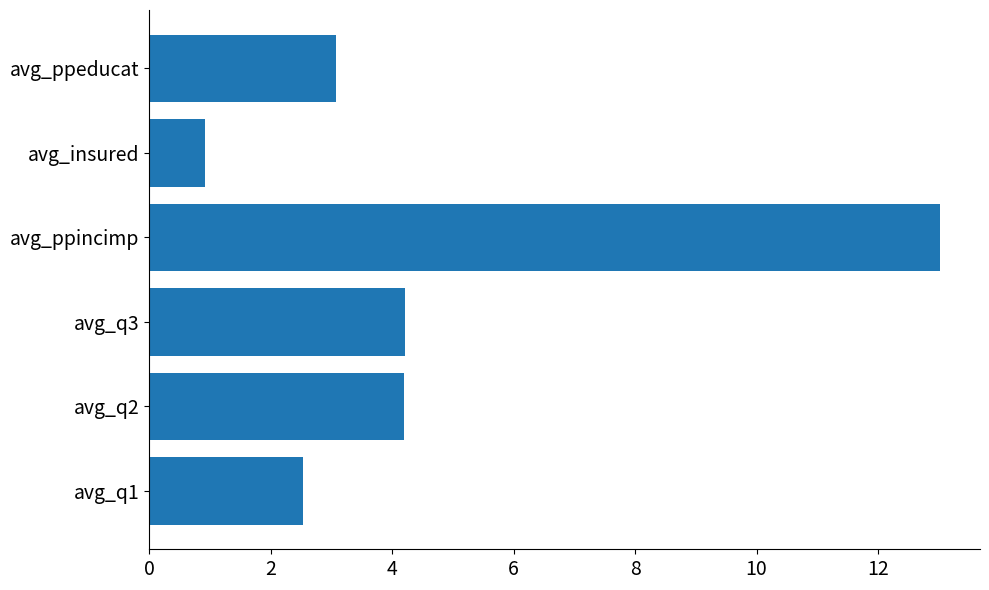

How many distinct data groups are displayed?

1